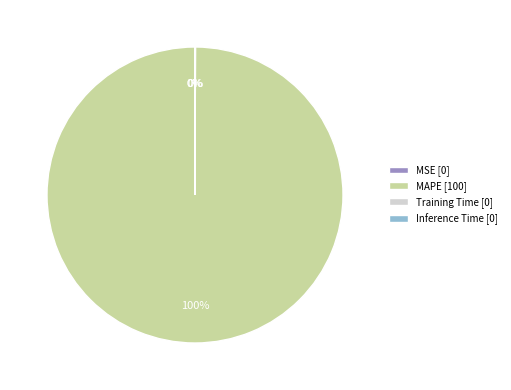

Which category has the biggest portion of the pie?

MAPE [100]